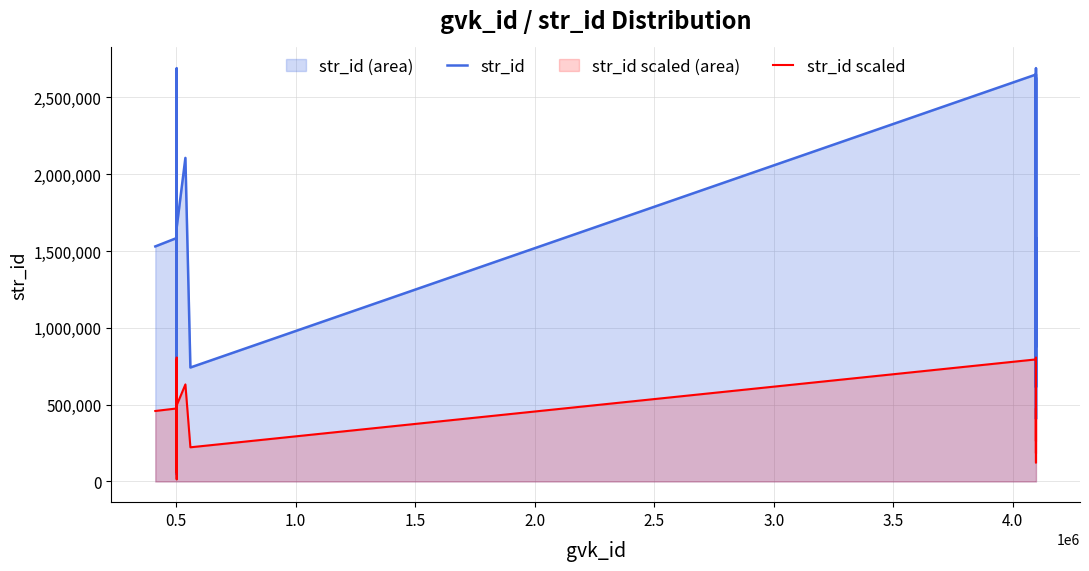

Rank the series by their average value, from highest to lowest.

str_id, str_id scaled